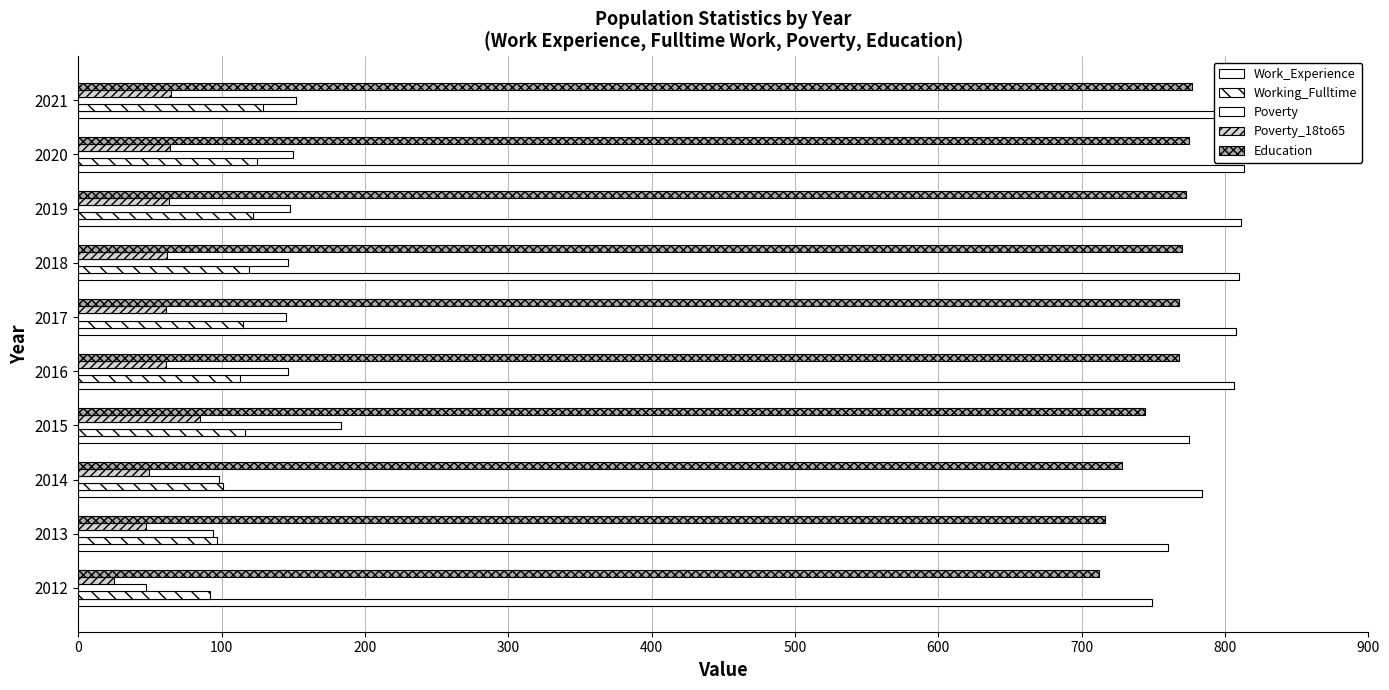

What is the value of the Poverty bar at the 10th from the left?

152